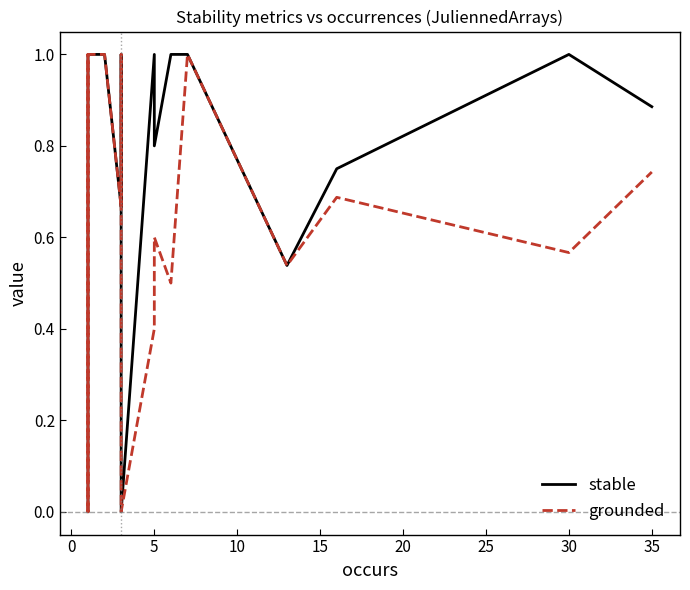

At how many categories does at least one series exceed 0?

19